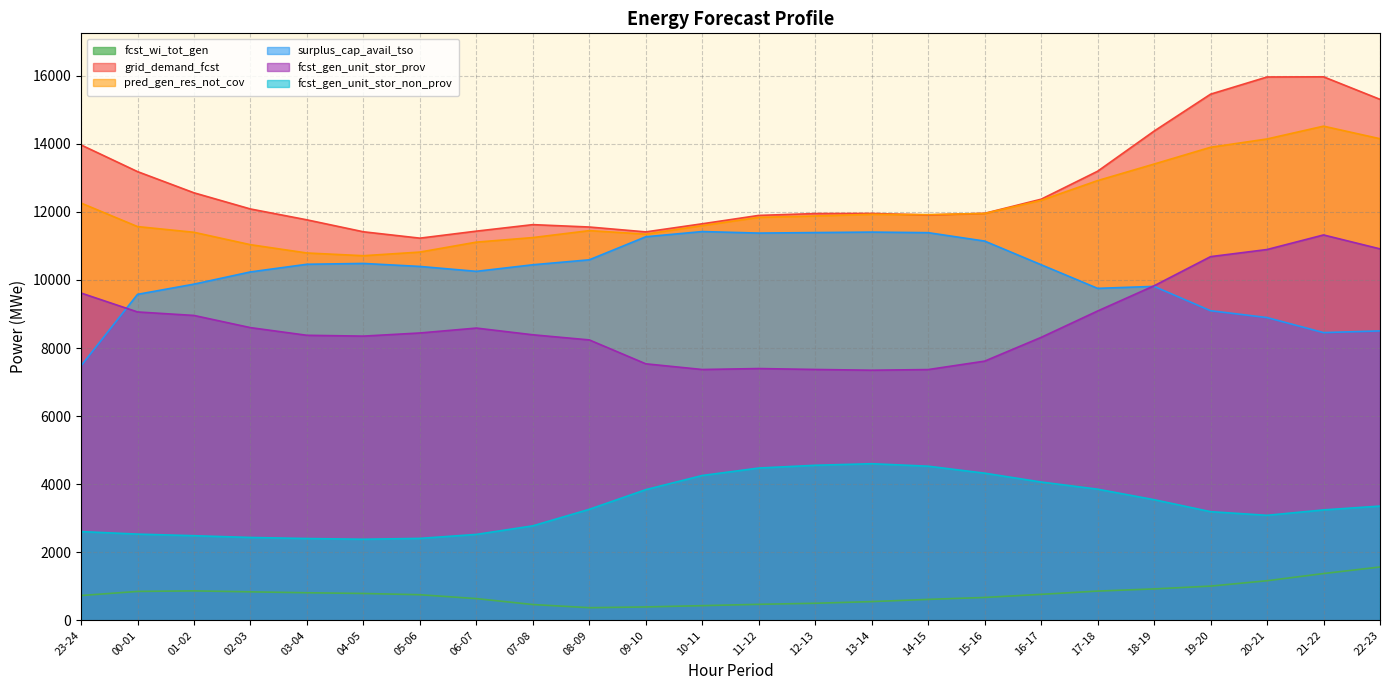

At which category is the sum across all series the highest?

21-22